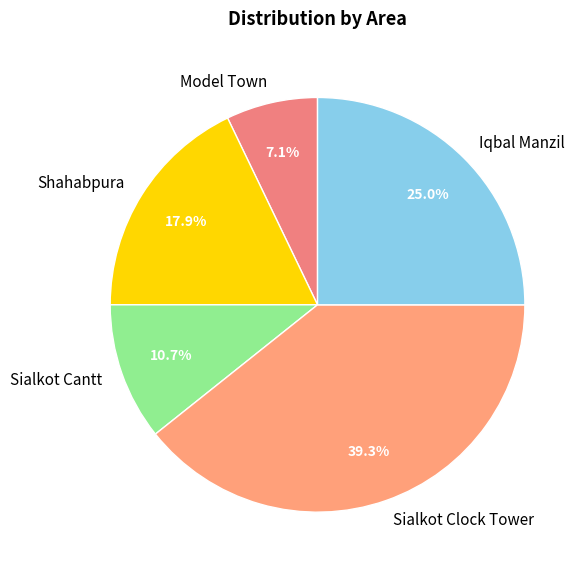

To the nearest percent, what percentage of the pie is Sialkot Cantt?

11%